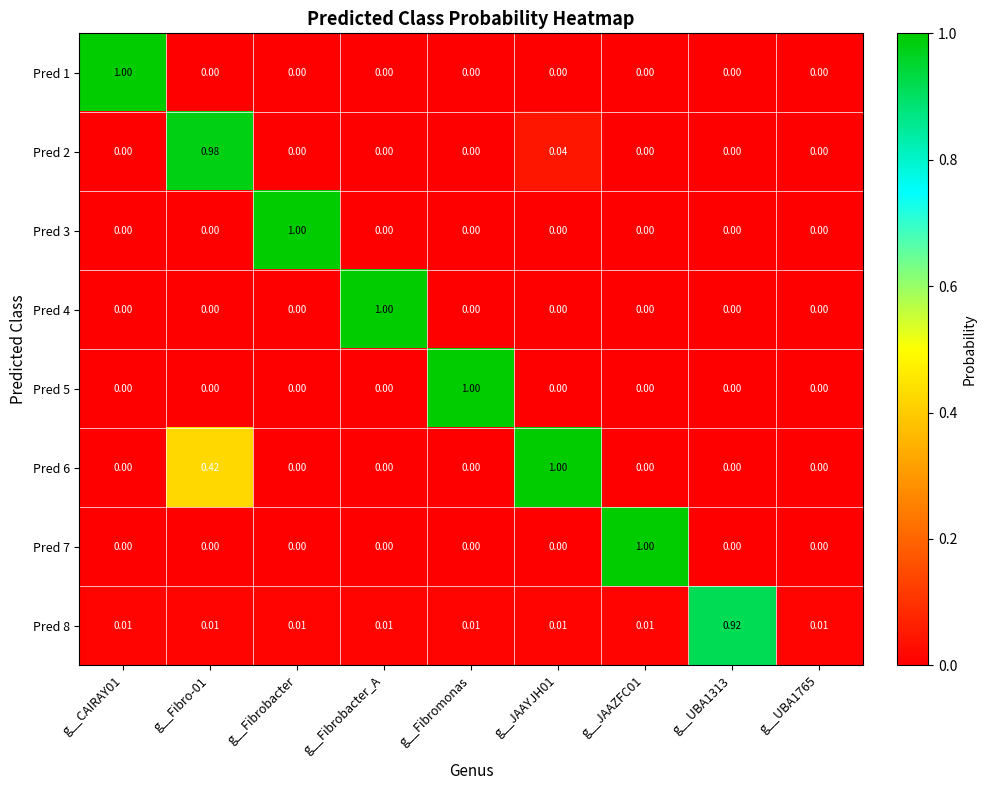

Between g__Fibrobacter_A and g__UBA1313, which series saw the biggest shift?

Pred 4